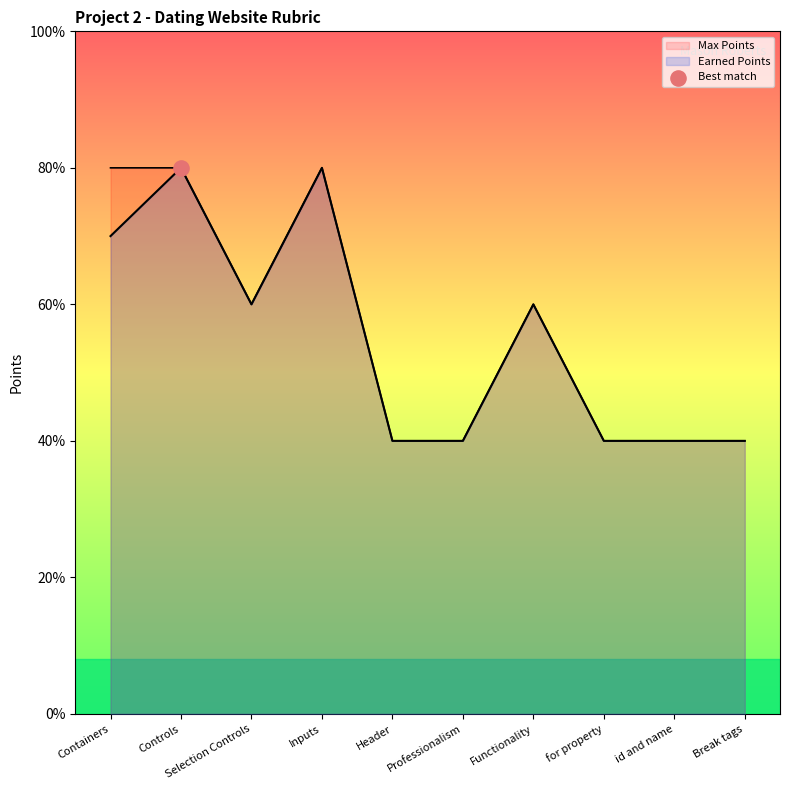

Which series has the largest total across all categories?

Max Points